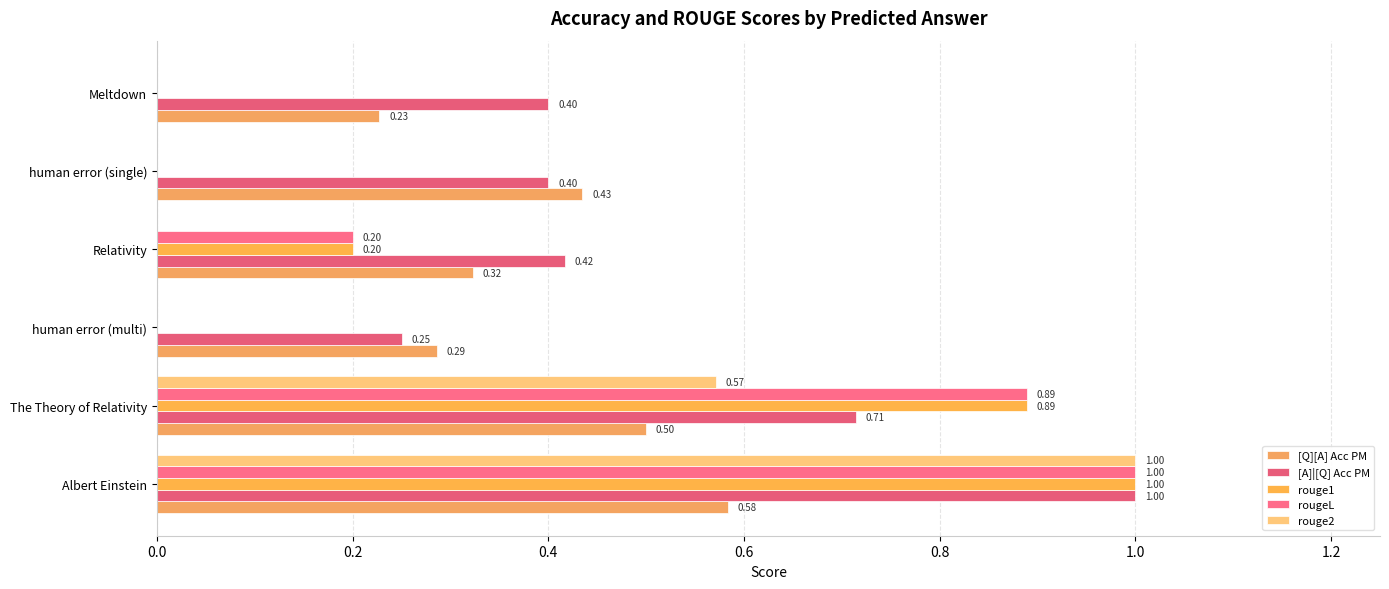

How many rouge1 values are between 0 and 1?

6